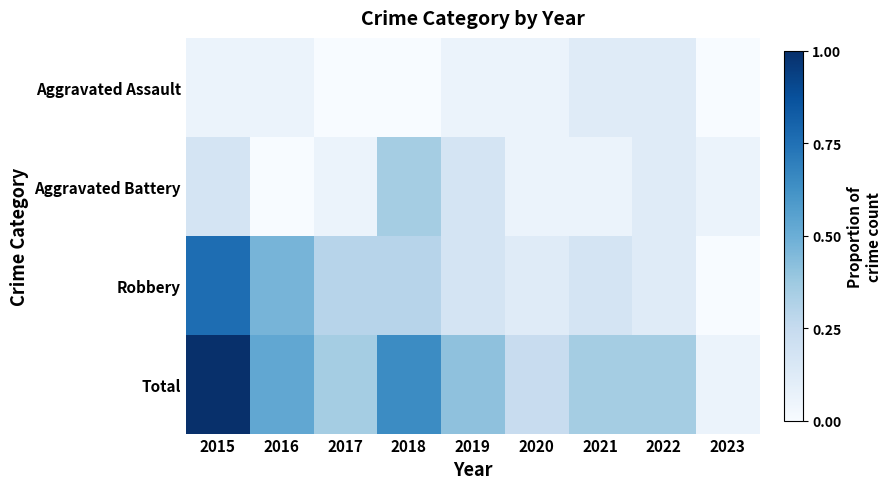

Which series has the widest spread of values?

Total